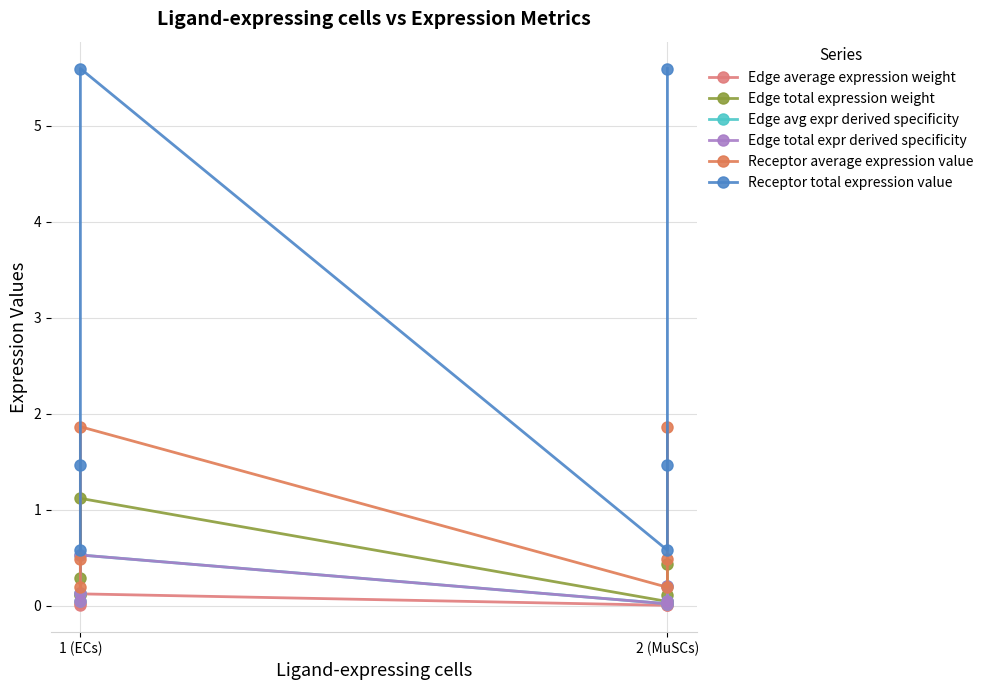

Does the chart have visible grid lines?

Yes